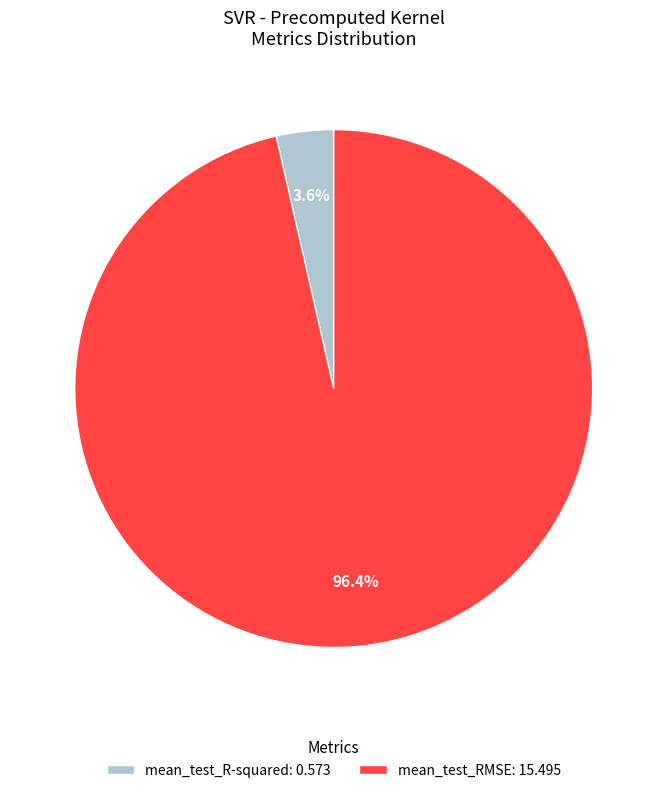

Between mean_test_RMSE: 15.495 and mean_test_R-squared: 0.573, which is larger?

mean_test_RMSE: 15.495